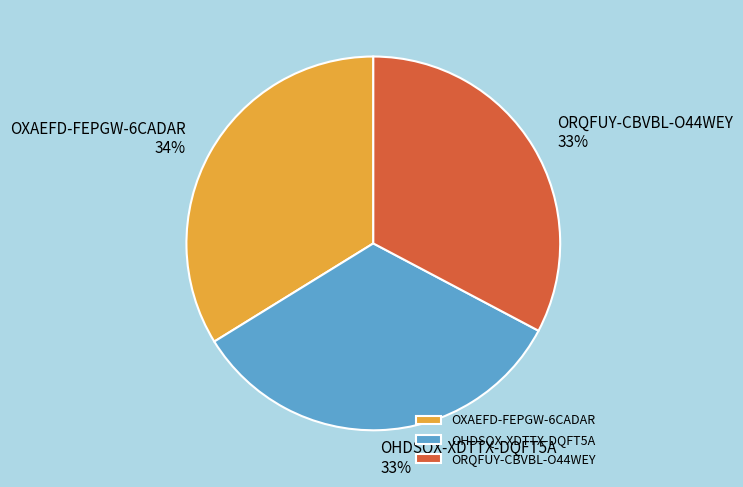

To the nearest percent, what is the difference between the OXAEFD-FEPGW-6CADAR and ORQFUY-CBVBL-O44WEY slice percentages?

1%